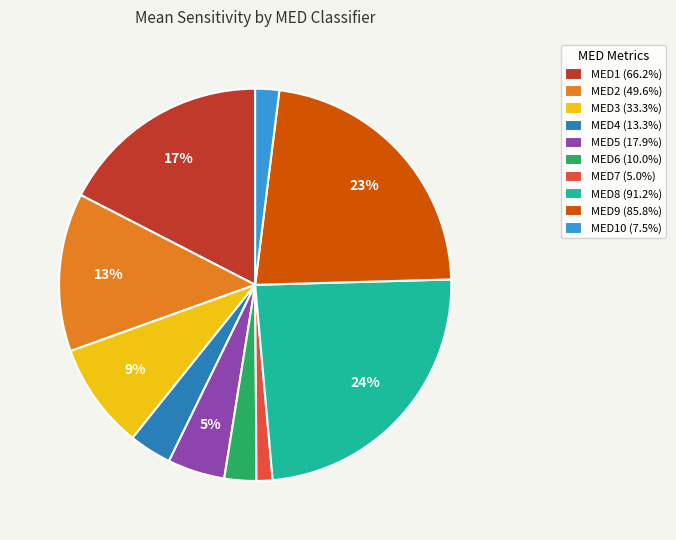

Is the sum of MED5 (17.9%) and MED4 (13.3%) greater than half?

No